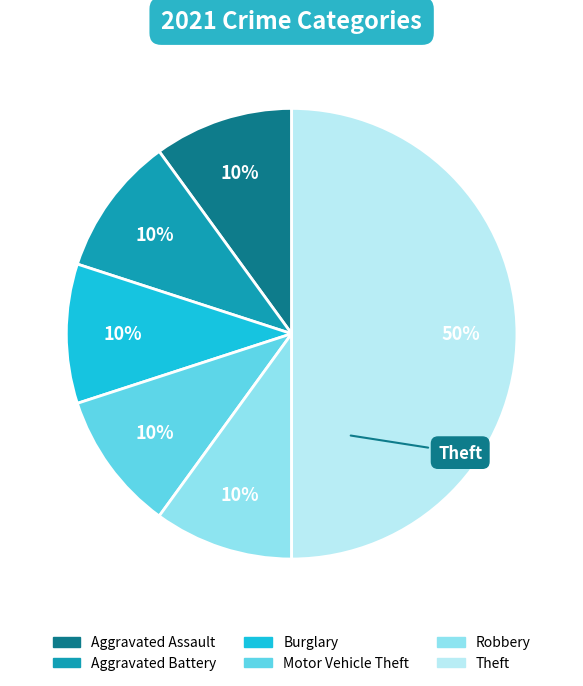

To the nearest percent, what is the average slice percentage?

17%